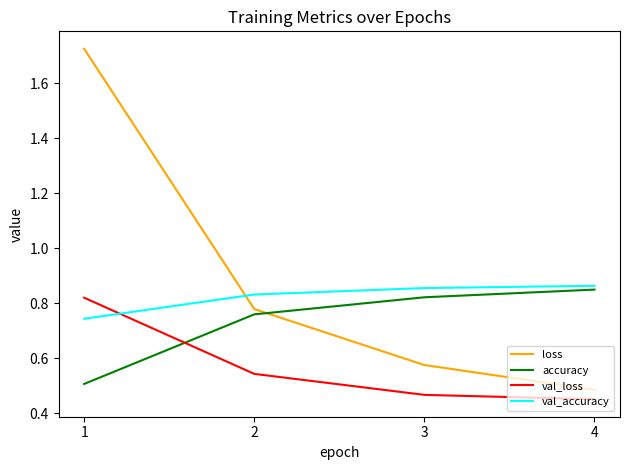

True or false: accuracy has more than 2 interior local peaks.

False